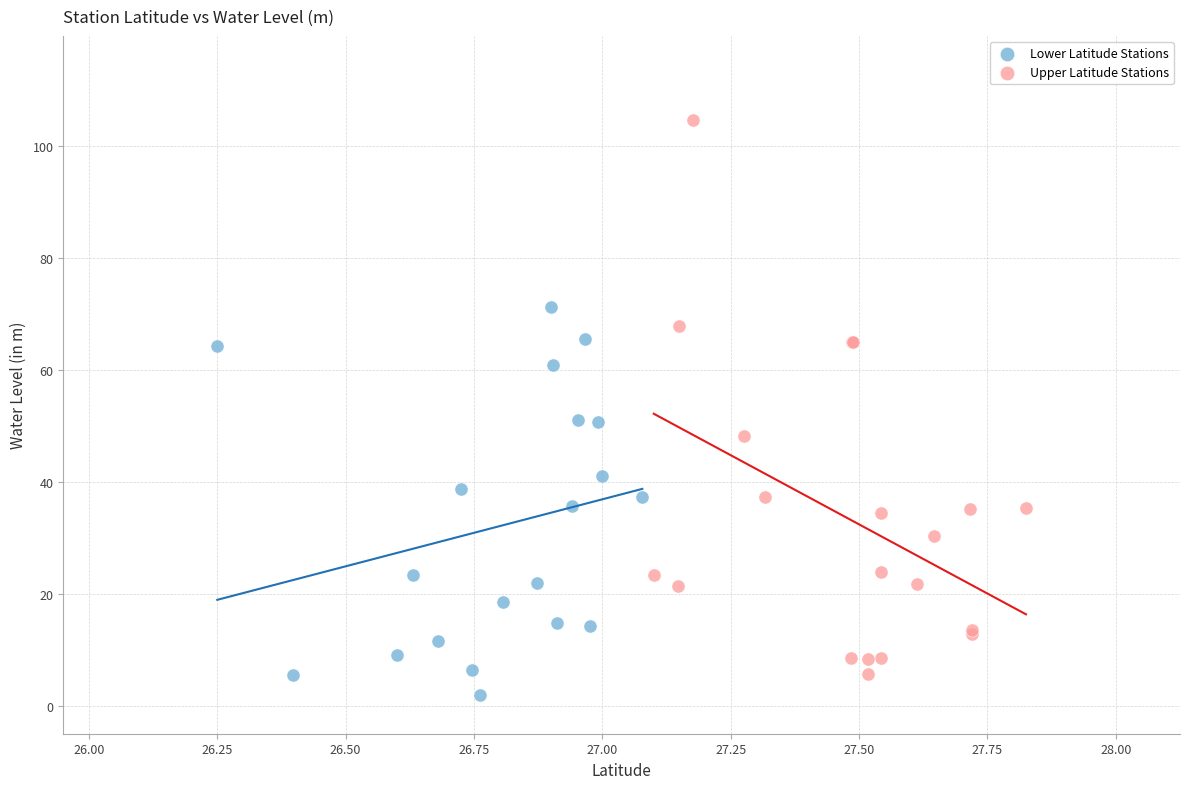

Which series contains the highest Y value?

Upper Latitude Stations